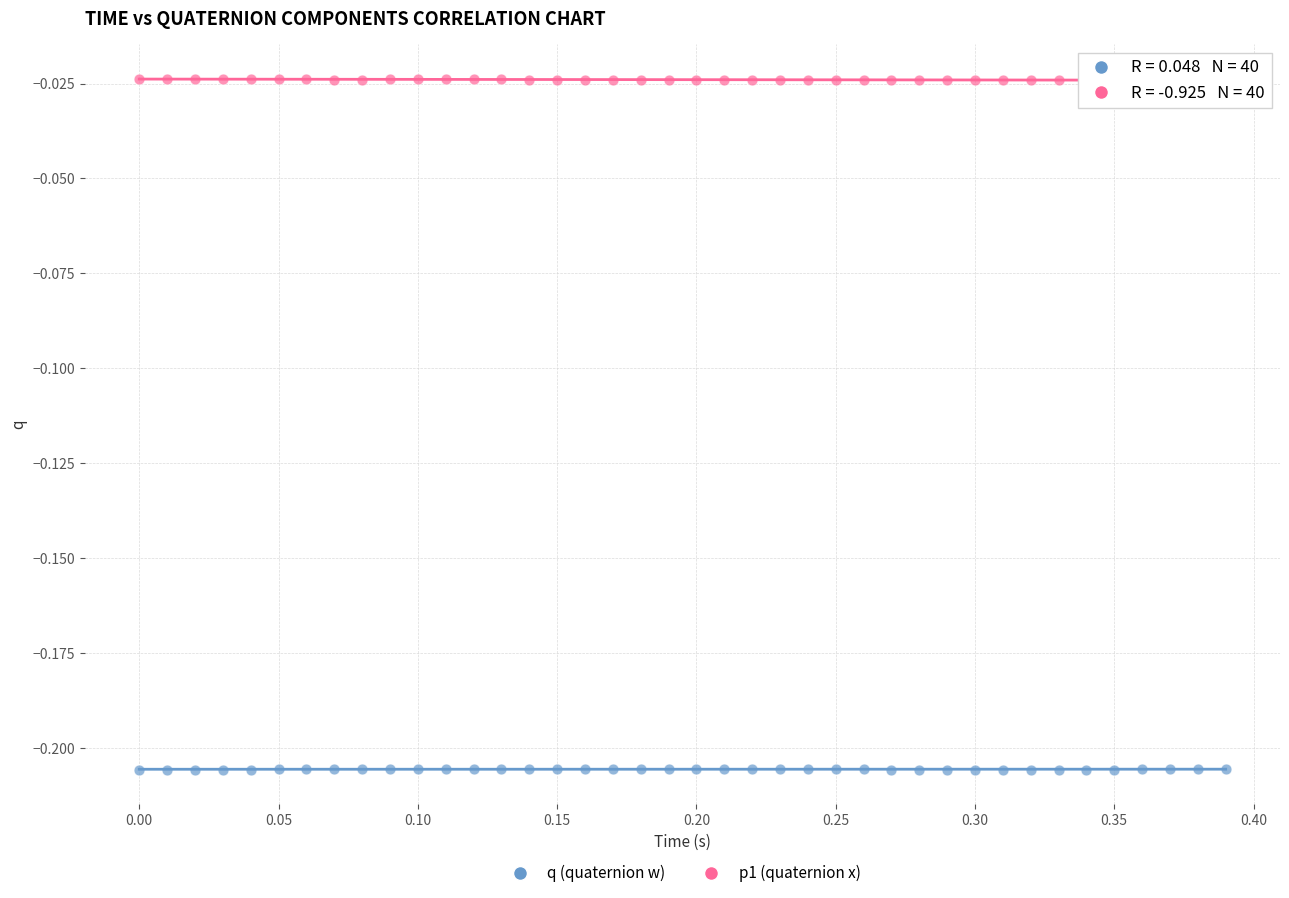

Which series contains the highest Y value?

p1 (quaternion x)